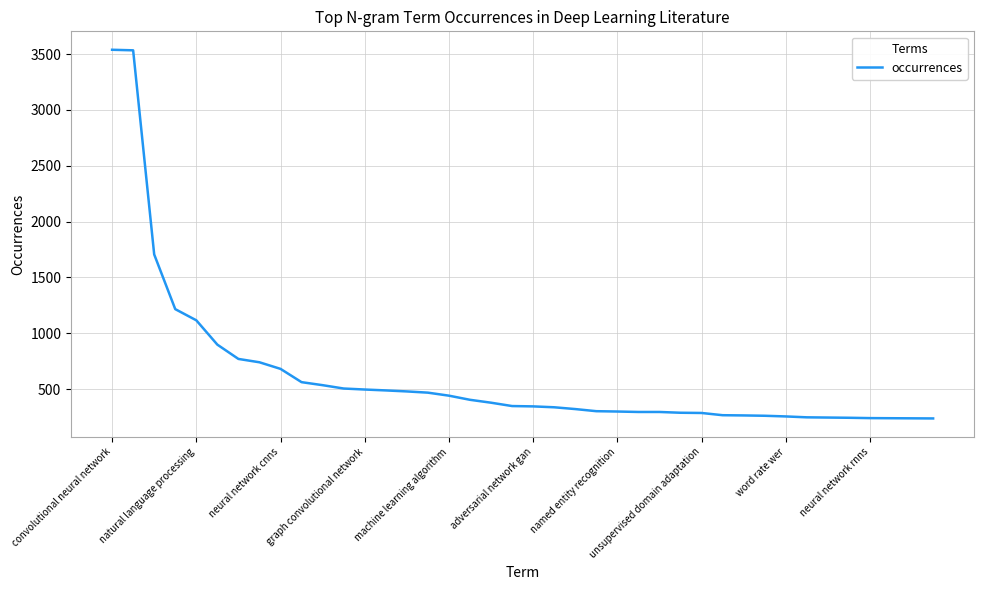

What is the smallest value displayed?

237